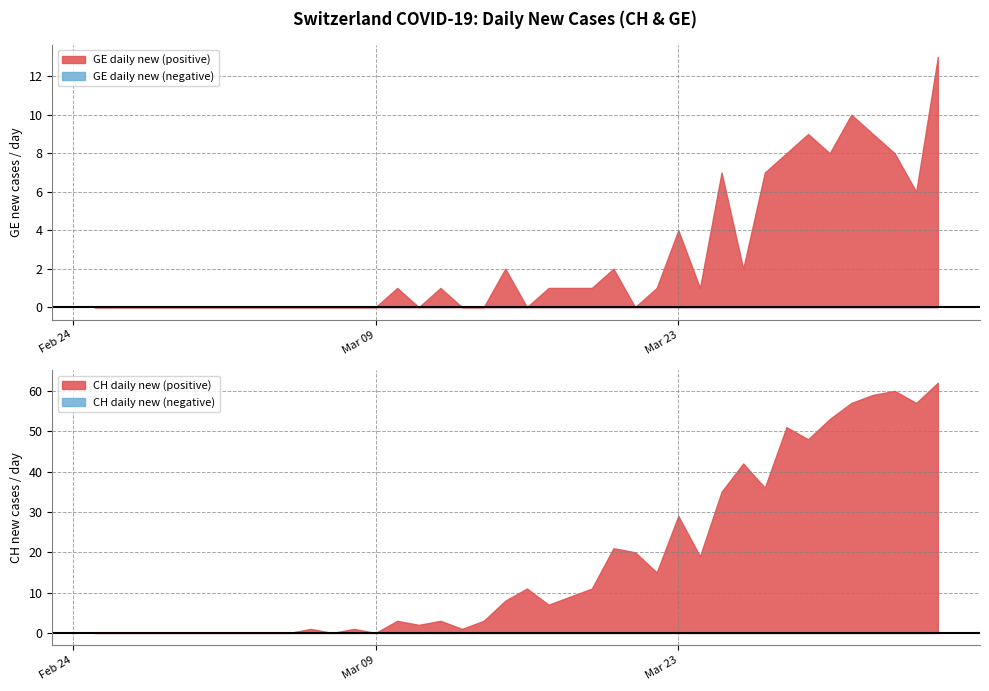

Which series has the widest spread of values?

CH